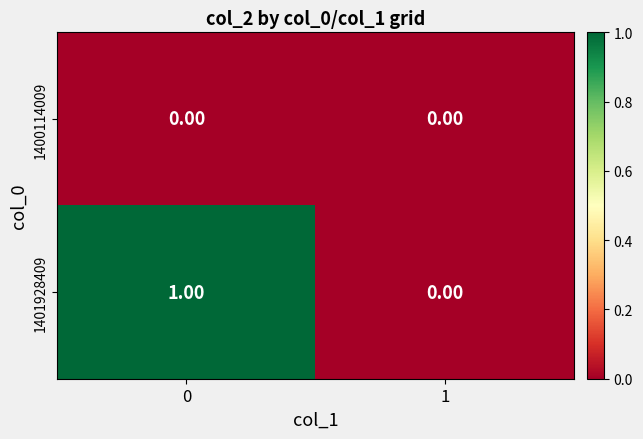

Rank the series by their maximum value, from highest to lowest.

1401928409, 1400114009